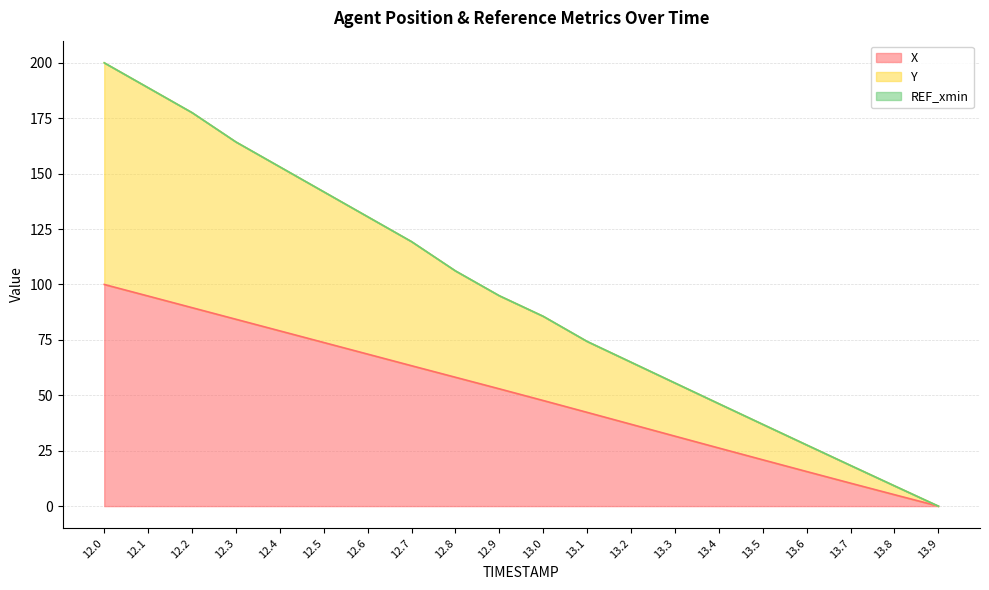

The value of X at 12.8 is 39.1. True or false?

False